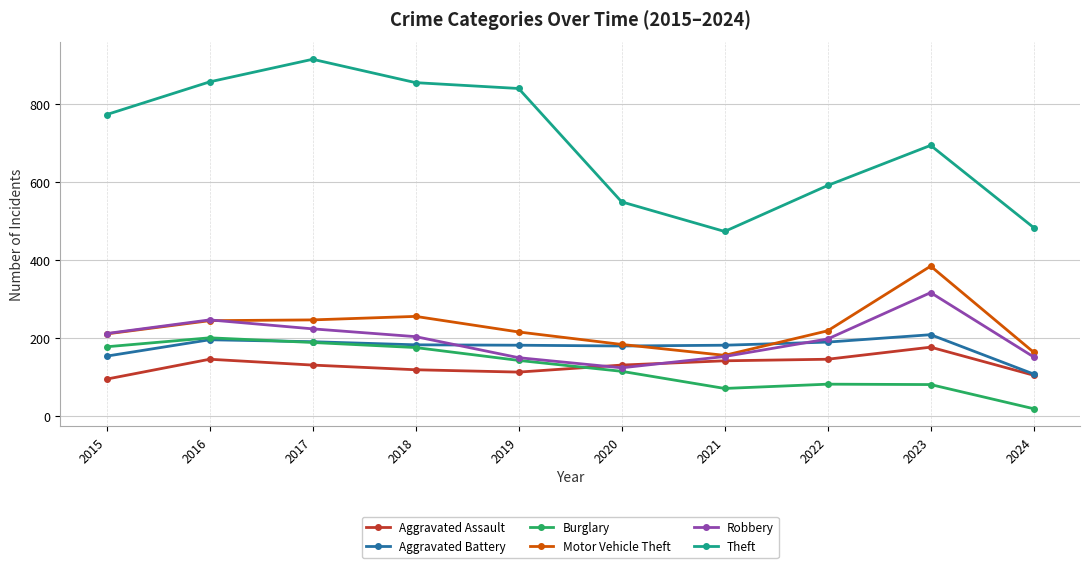

True or false: Aggravated Battery has more than 1 interior local peaks.

True